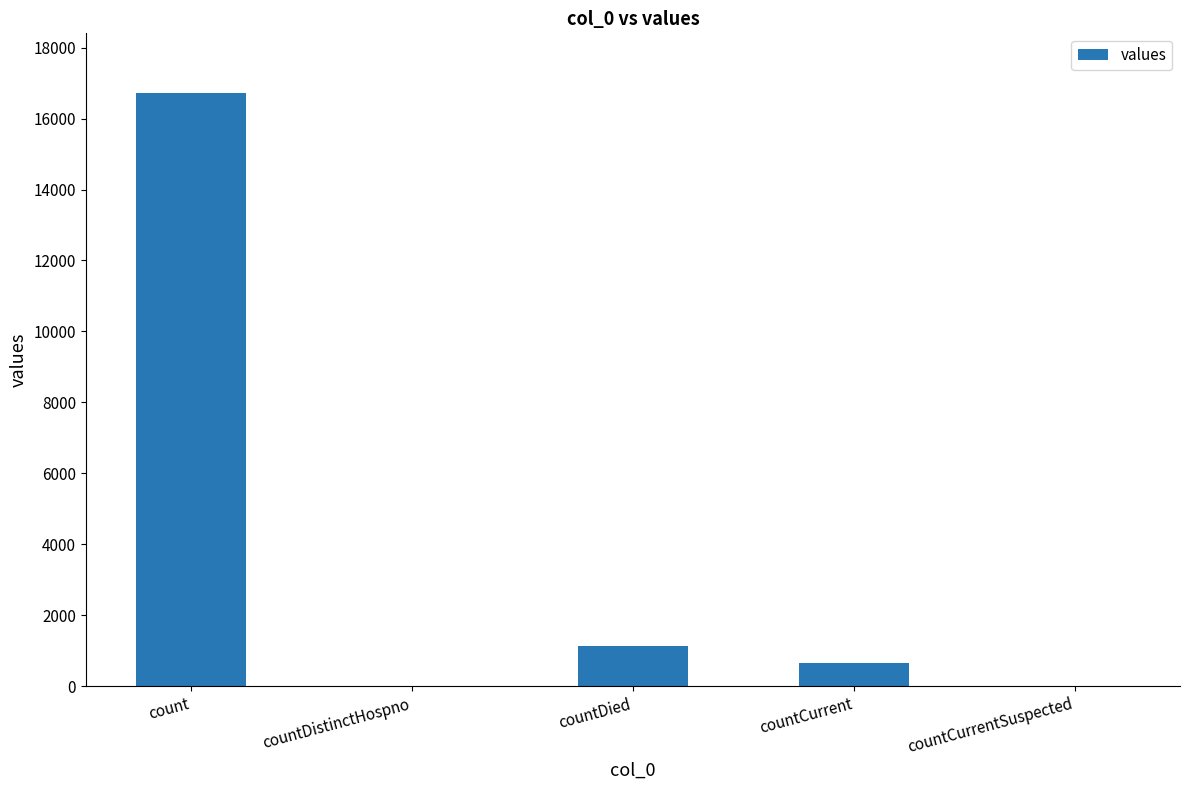

What is the sum of the values at countDied and countCurrentSuspected?

1142